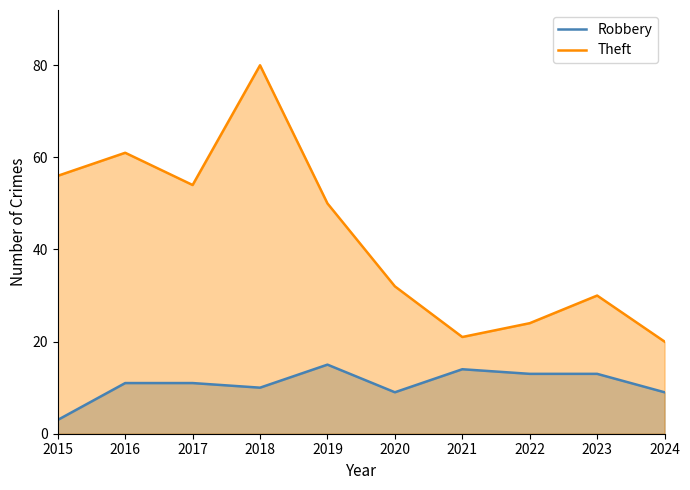

Does the chart display data point markers on the line(s)?

No